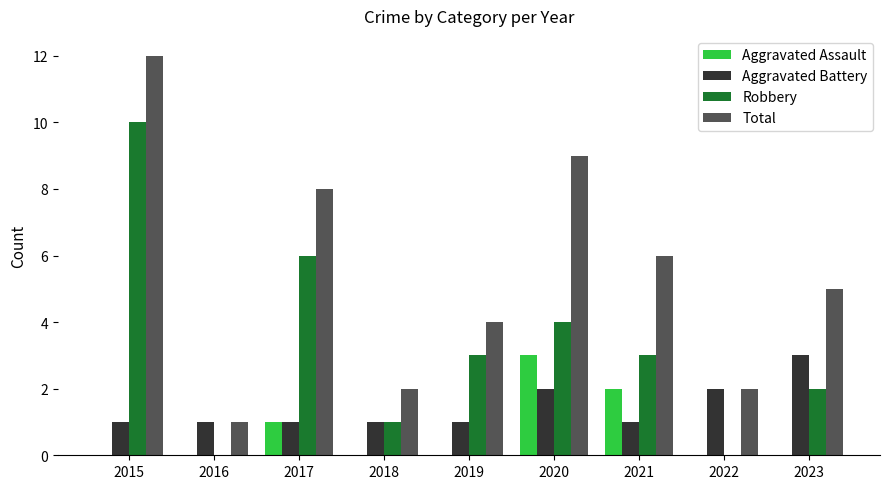

Reading left to right, transcribe all the data shown in this chart.

Aggravated Assault: 2015=0	2016=0	2017=1	2018=0	2019=0	2020=3	2021=2	2022=0	2023=0
Aggravated Battery: 2015=1	2016=1	2017=1	2018=1	2019=1	2020=2	2021=1	2022=2	2023=3
Robbery: 2015=10	2016=0	2017=6	2018=1	2019=3	2020=4	2021=3	2022=0	2023=2
Total: 2015=12	2016=1	2017=8	2018=2	2019=4	2020=9	2021=6	2022=2	2023=5